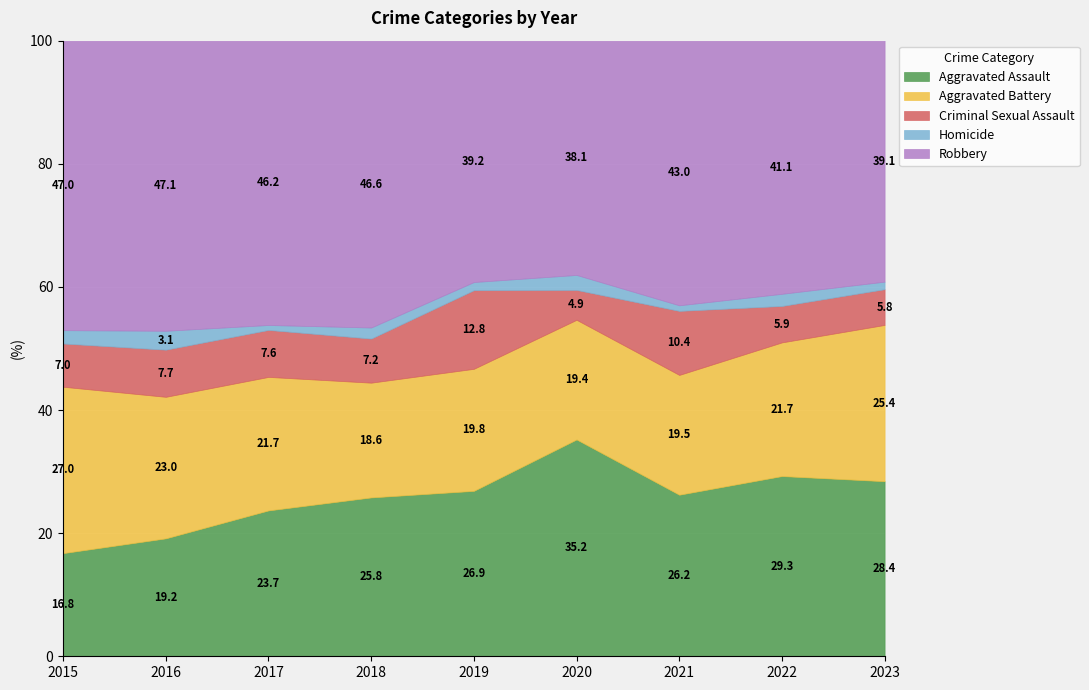

Which has a higher value, 2022 or 2018?

2022